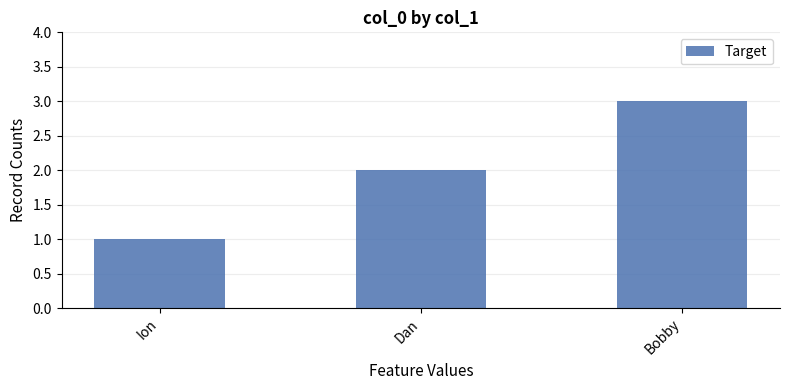

What is the difference between the values at Ion and Bobby?

2